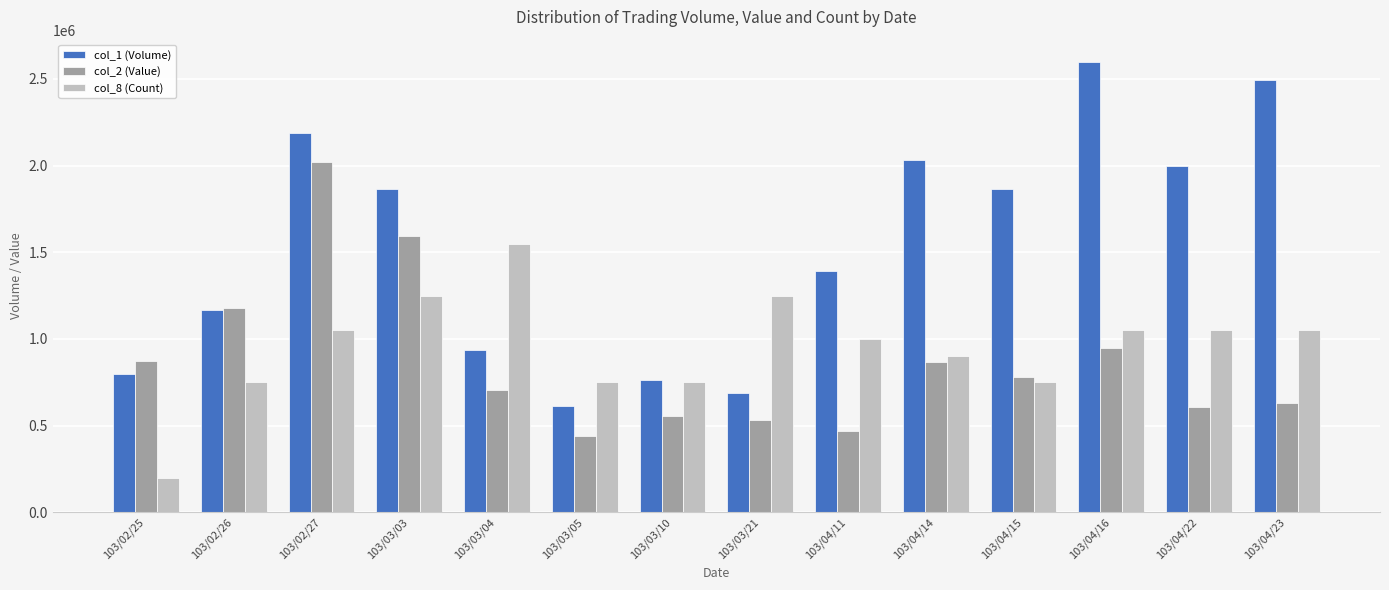

The value of col_1 (Volume) at 103/03/21 is 687000. True or false?

True